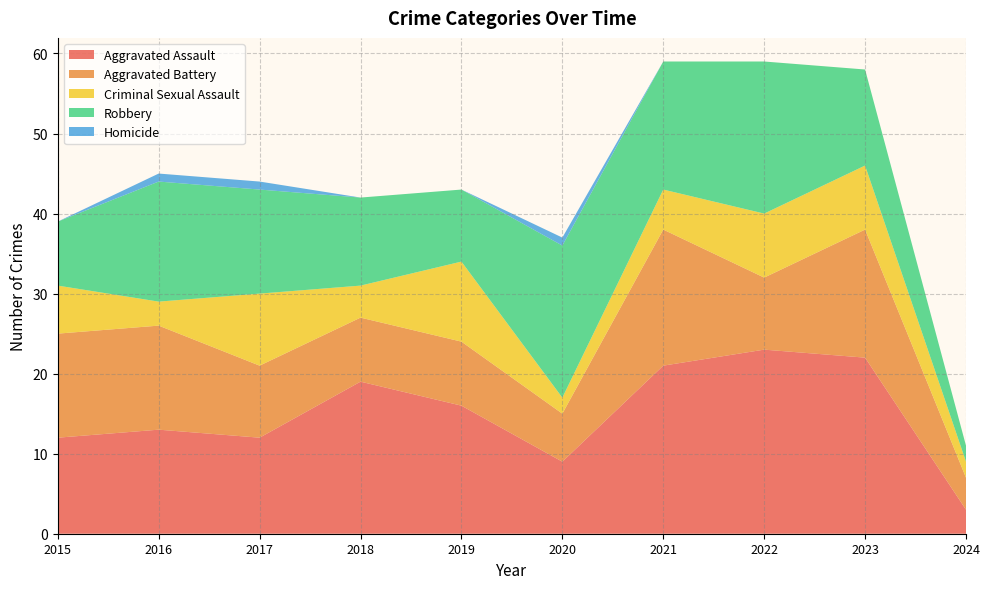

Reading left to right, what are all the values shown in this chart?

Aggravated Assault: 12	13	12	19	16	9	21	23	22	3
Aggravated Battery: 13	13	9	8	8	6	17	9	16	4
Criminal Sexual Assault: 6	3	9	4	10	2	5	8	8	2
Robbery: 8	15	13	11	9	19	16	19	12	2
Homicide: 0	1	1	0	0	1	0	0	0	0